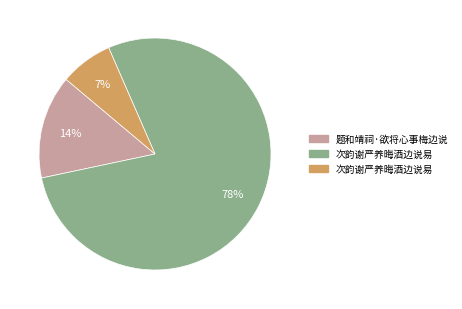

Does any single category account for the majority?

Yes